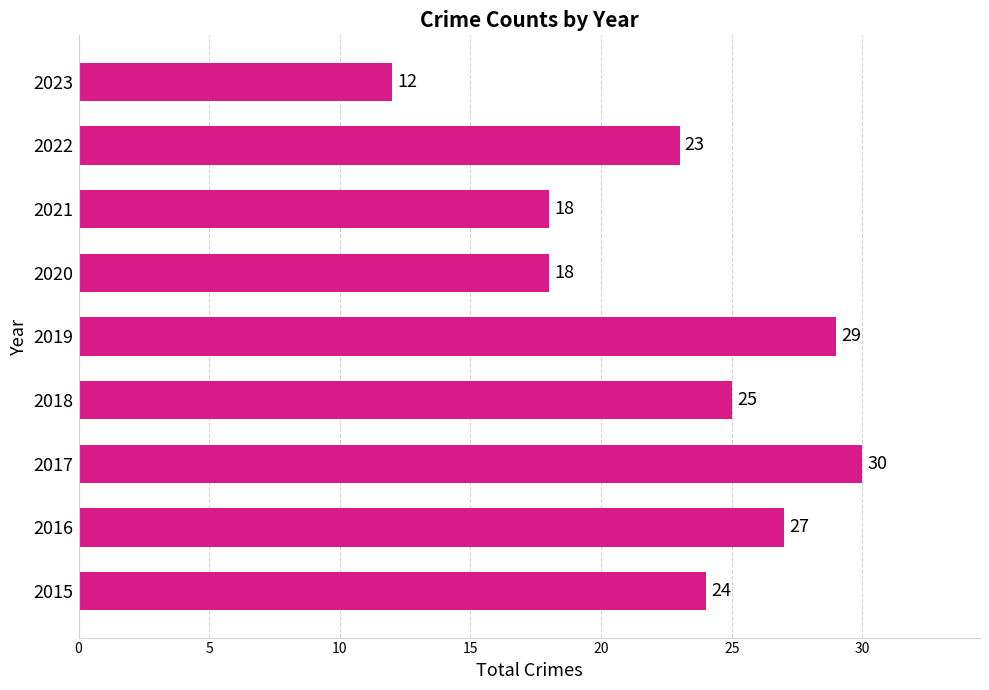

Where is the data nearest to the value 21?

2022